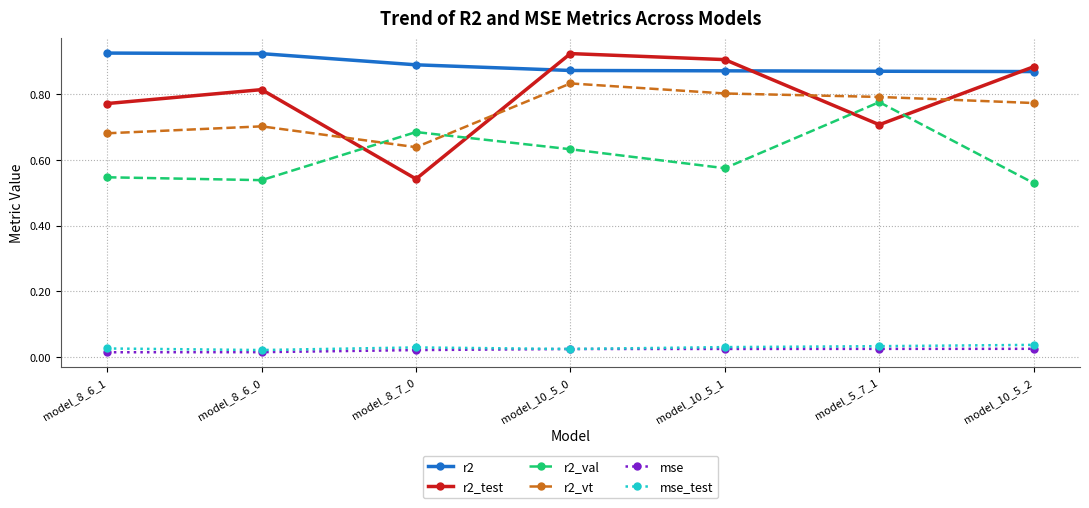

Which series has the largest range (max minus min)?

r2_test